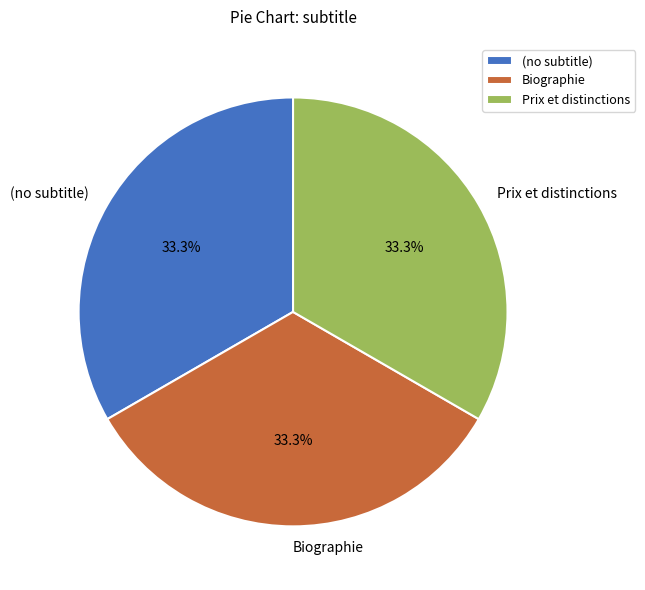

Do (no subtitle) and Biographie together represent more than half of the pie?

Yes